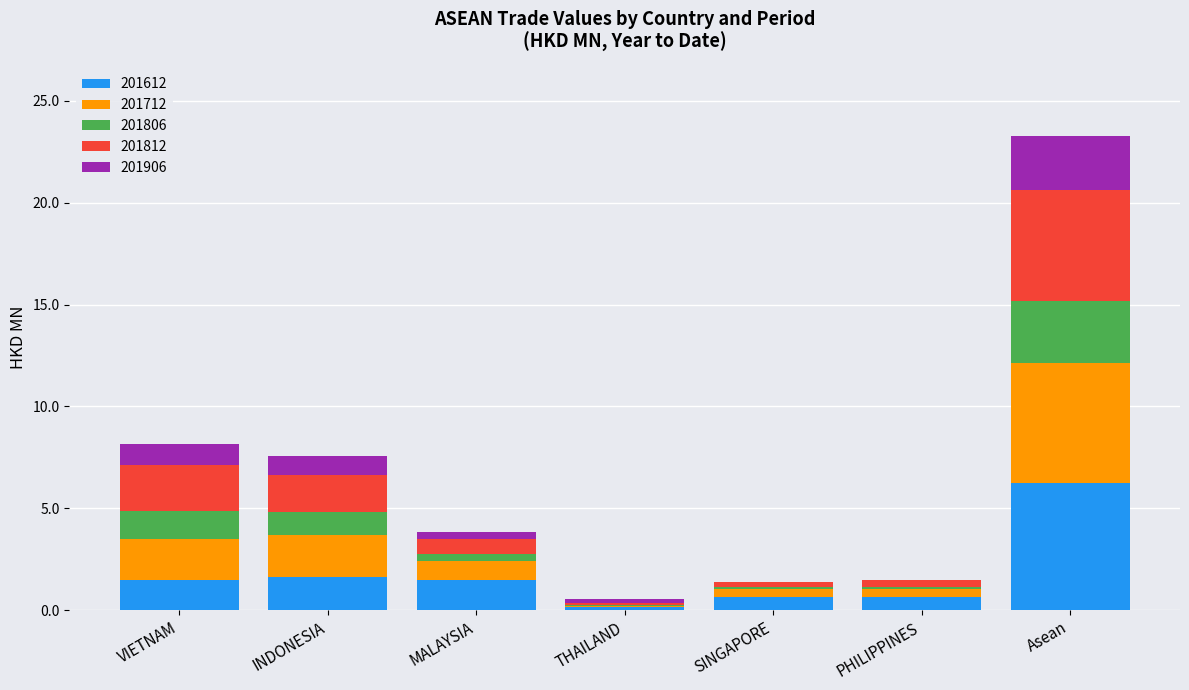

What is the total value across all series at VIETNAM?

8.2